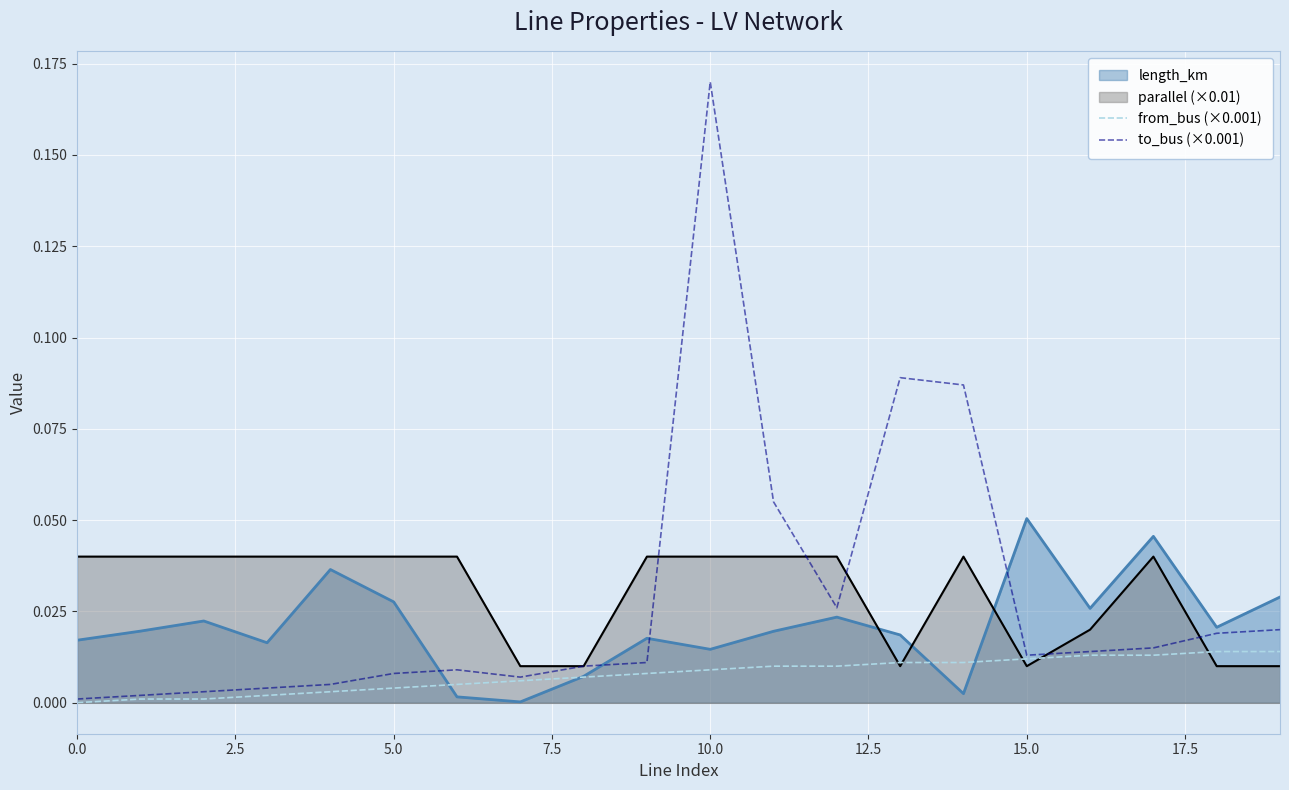

List the series in order of their peak value, lowest first.

from_bus (×0.001), parallel (×0.01), length_km, to_bus (×0.001)